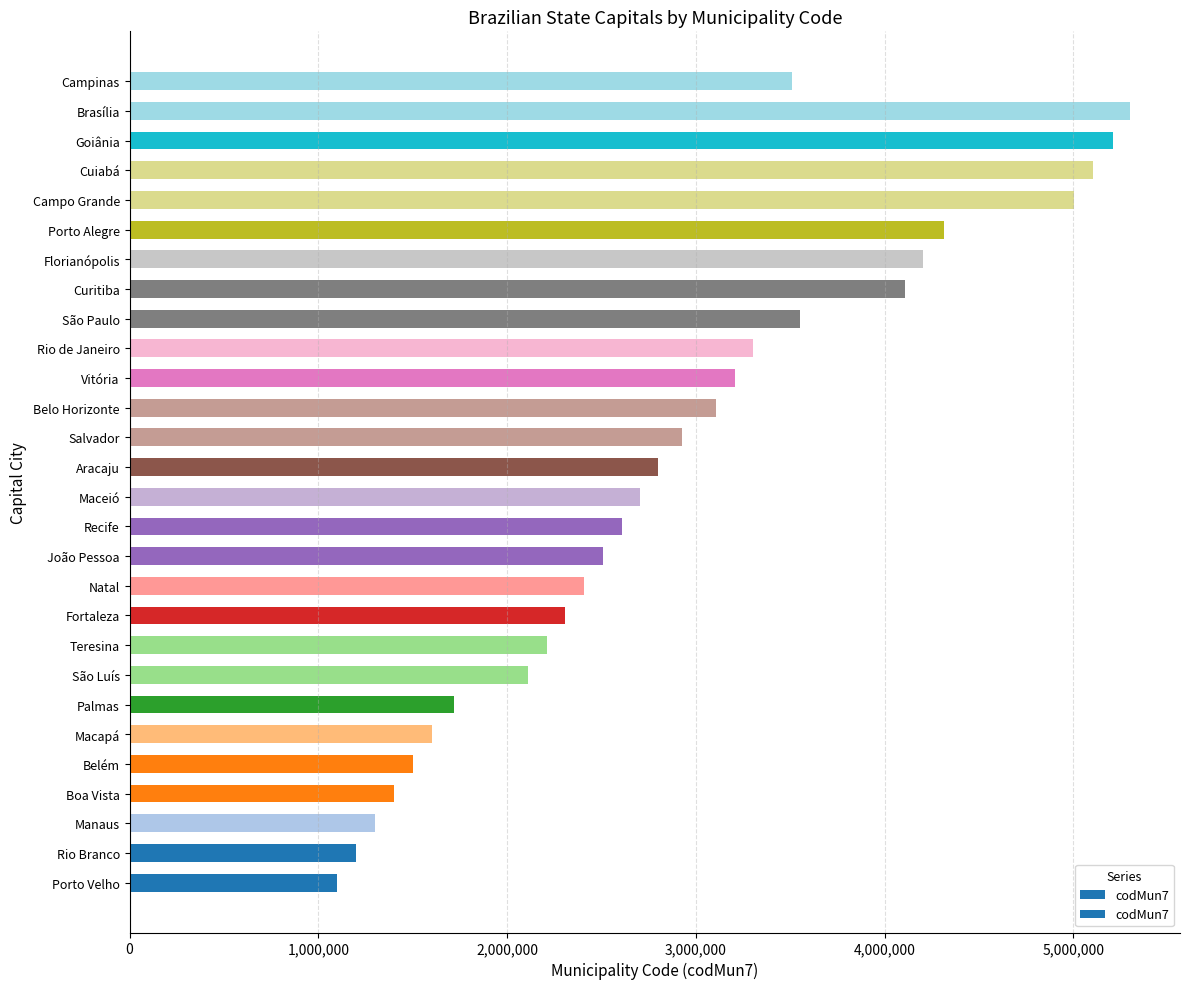

What is the sum of all values?

82329957